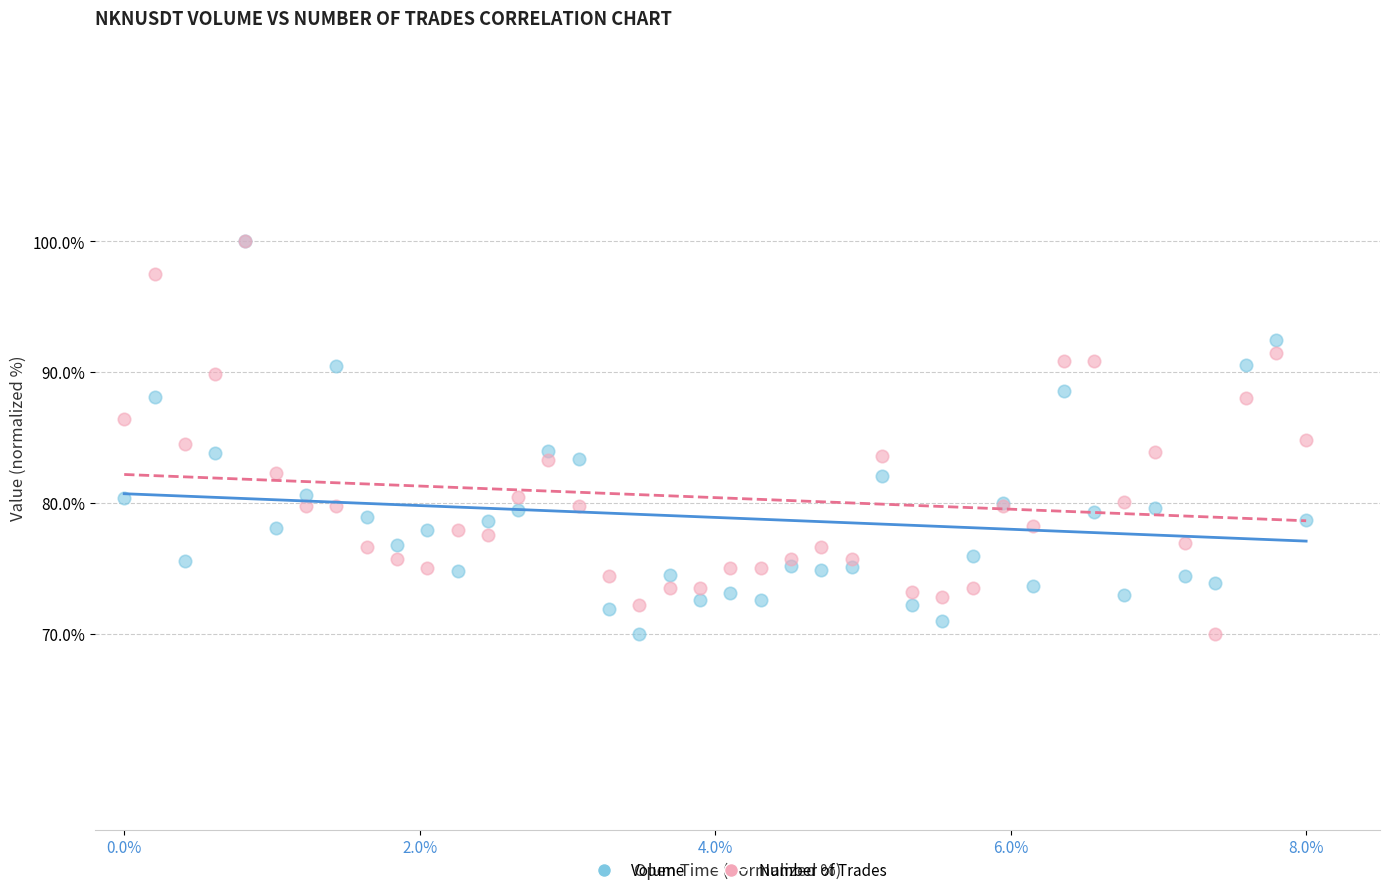

What are all the series names shown in the legend?

Volume, Number of Trades